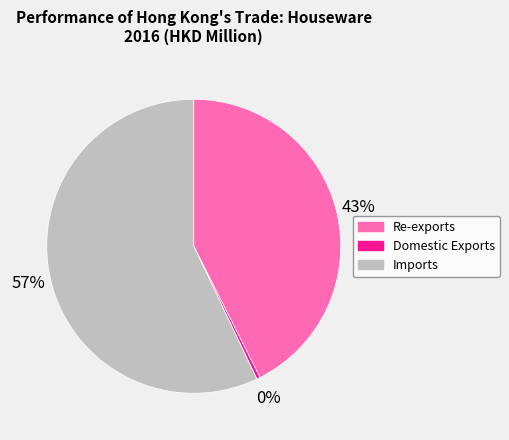

Which category has the smallest portion of the pie?

Domestic Exports